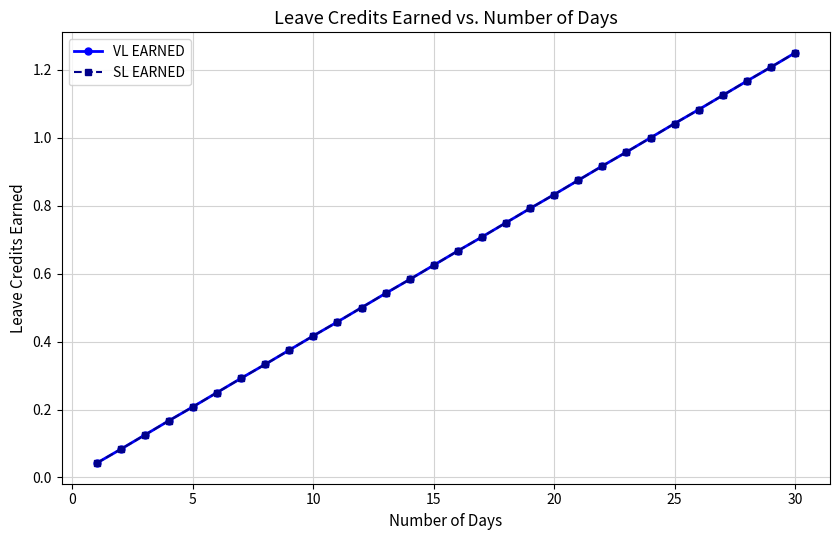

True or false: VL EARNED and SL EARNED cross at least once.

False